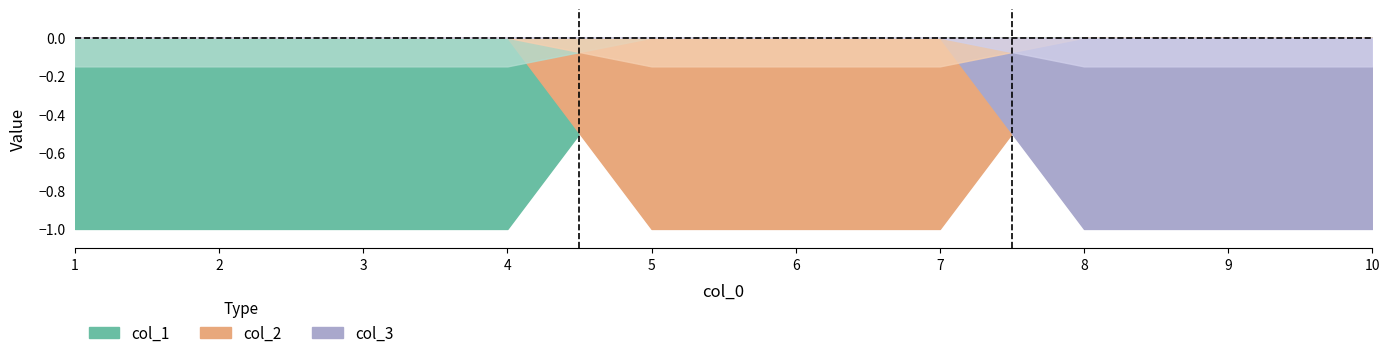

Count the col_3 values in the range 0 to 1.

10